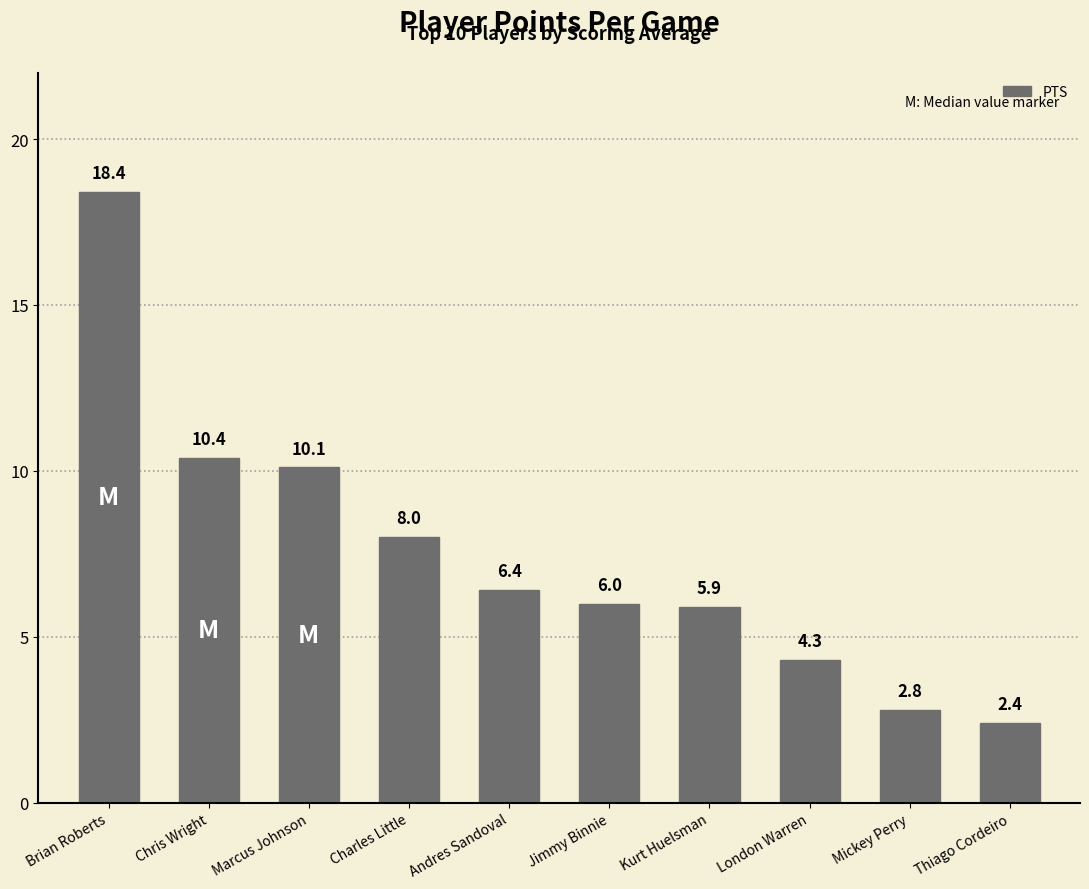

What value does the data have at Brian Roberts?

18.4